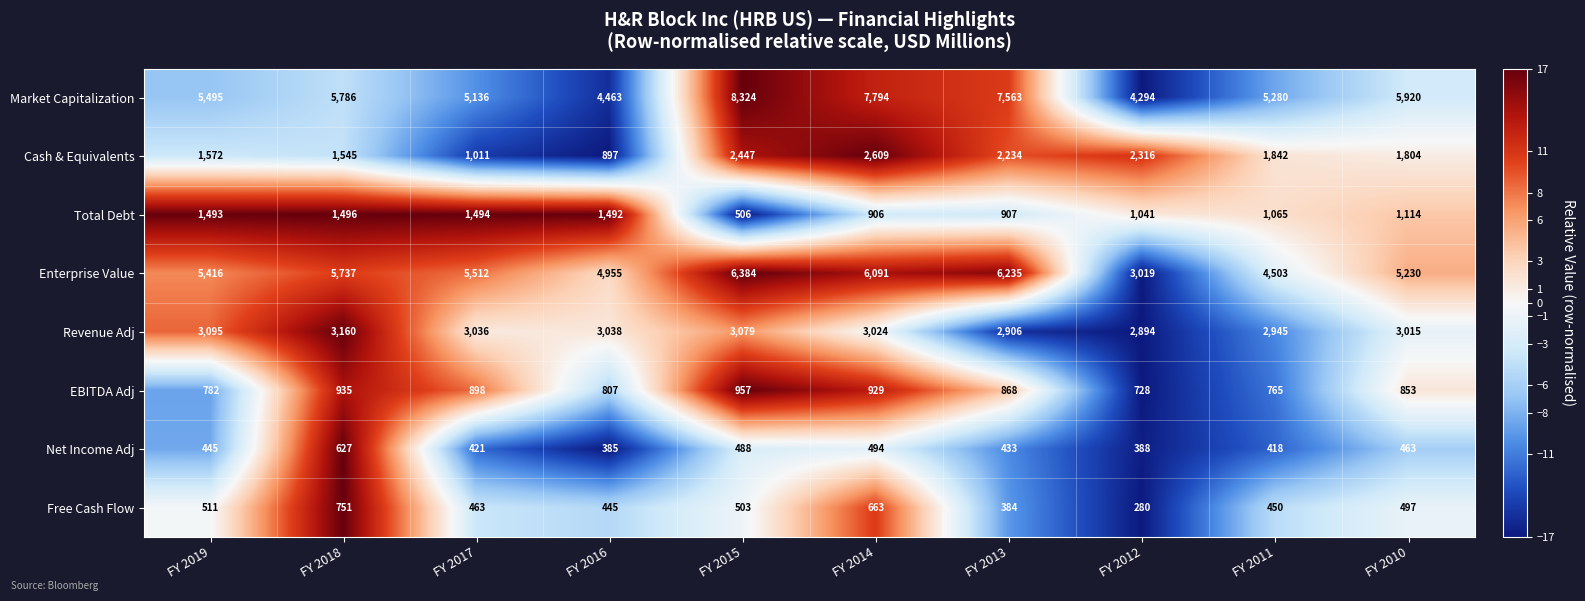

What is the minimum value shown in the chart?

280